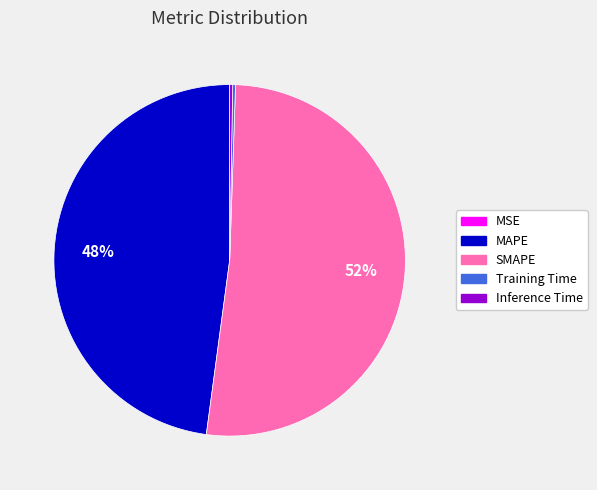

To the nearest percent, what is the average slice percentage?

20%